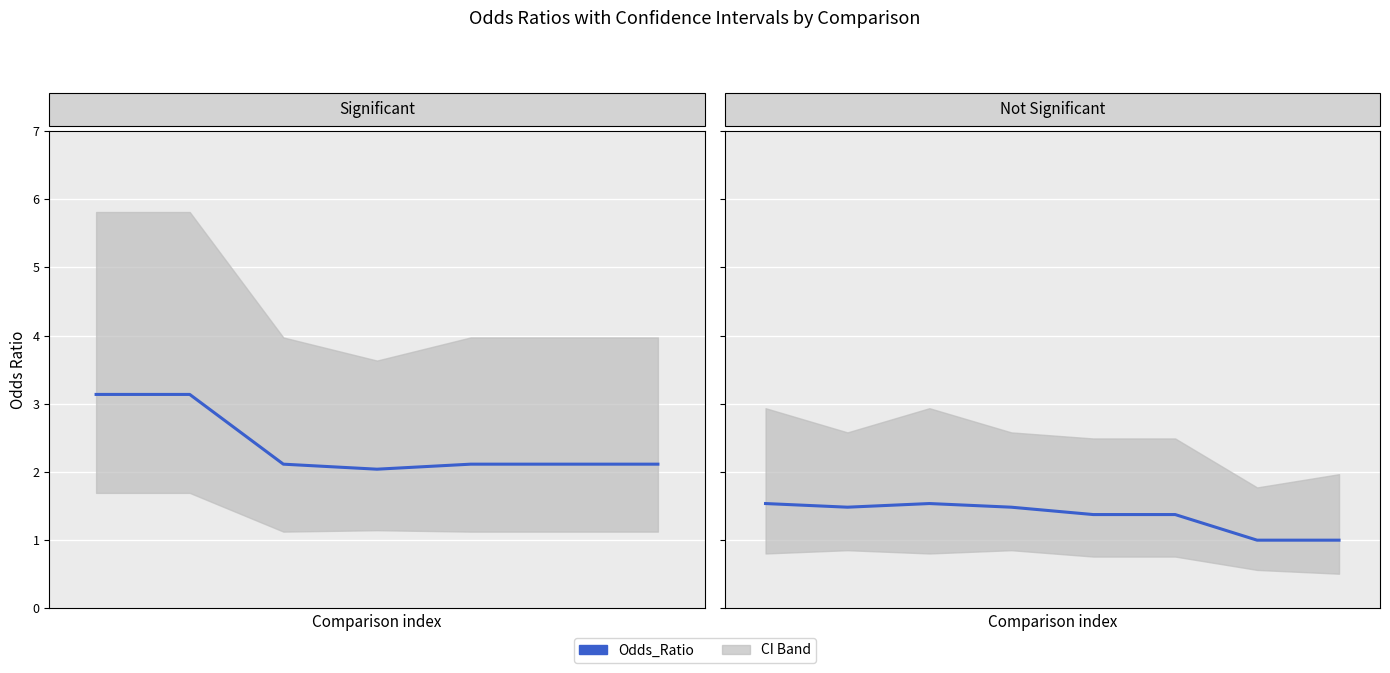

How many interior local peaks (higher than both neighbors) does the data have?

2